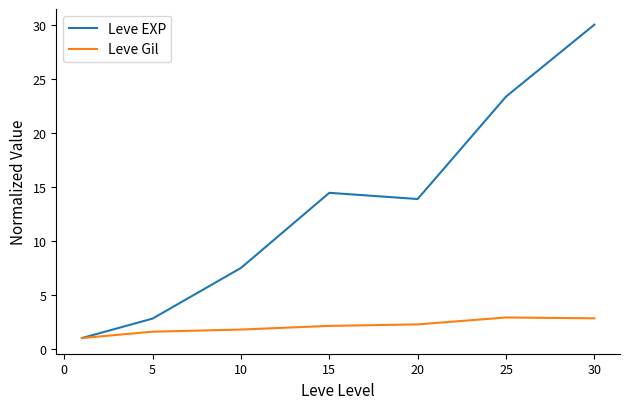

List the series in order of their overall mean, lowest first.

Leve Gil, Leve EXP